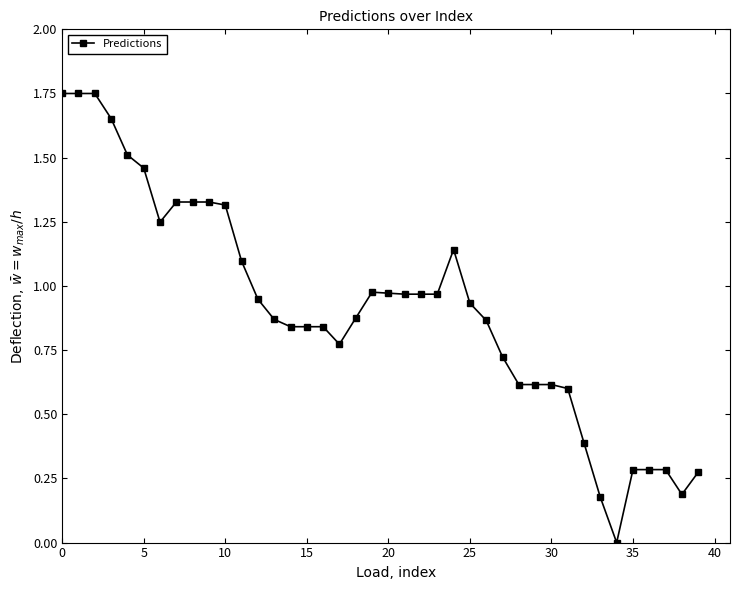

True or false: there are more than 0 points higher than both neighbors.

True